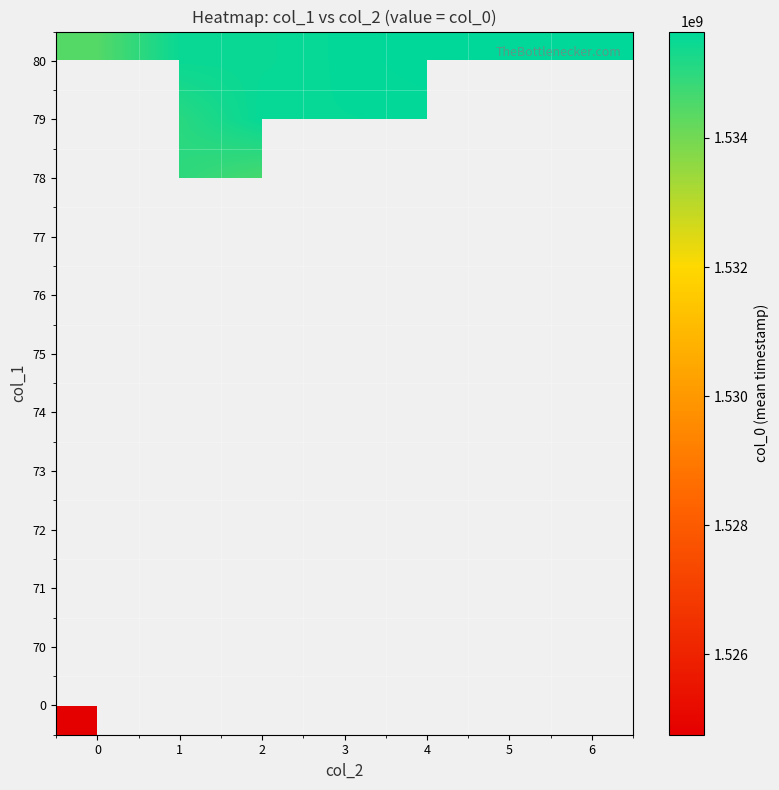

At how many categories does at least one series exceed 1526866810?

7